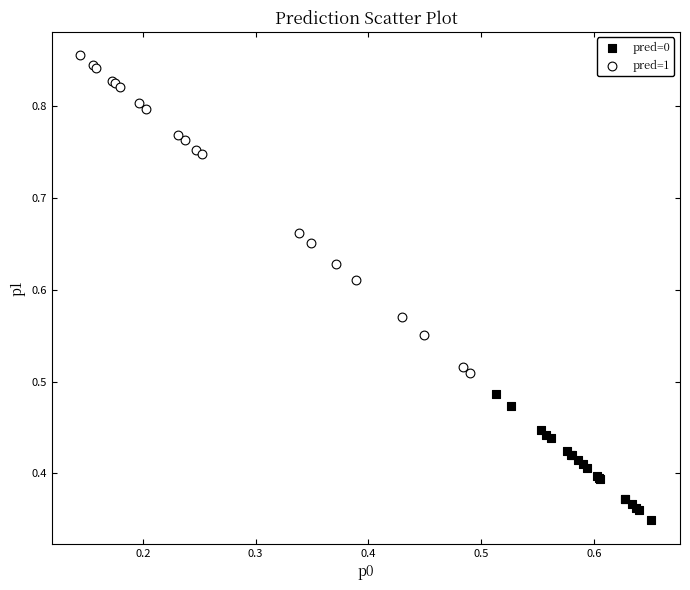

Which series has the widest spread of Y values?

pred=1